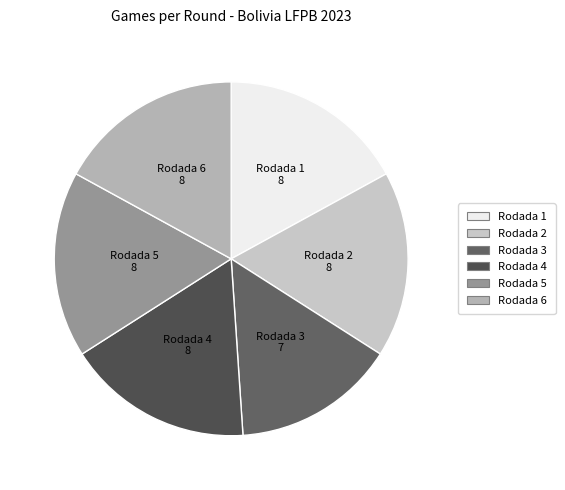

Between Rodada 4 and Rodada 3, which is larger?

Rodada 4